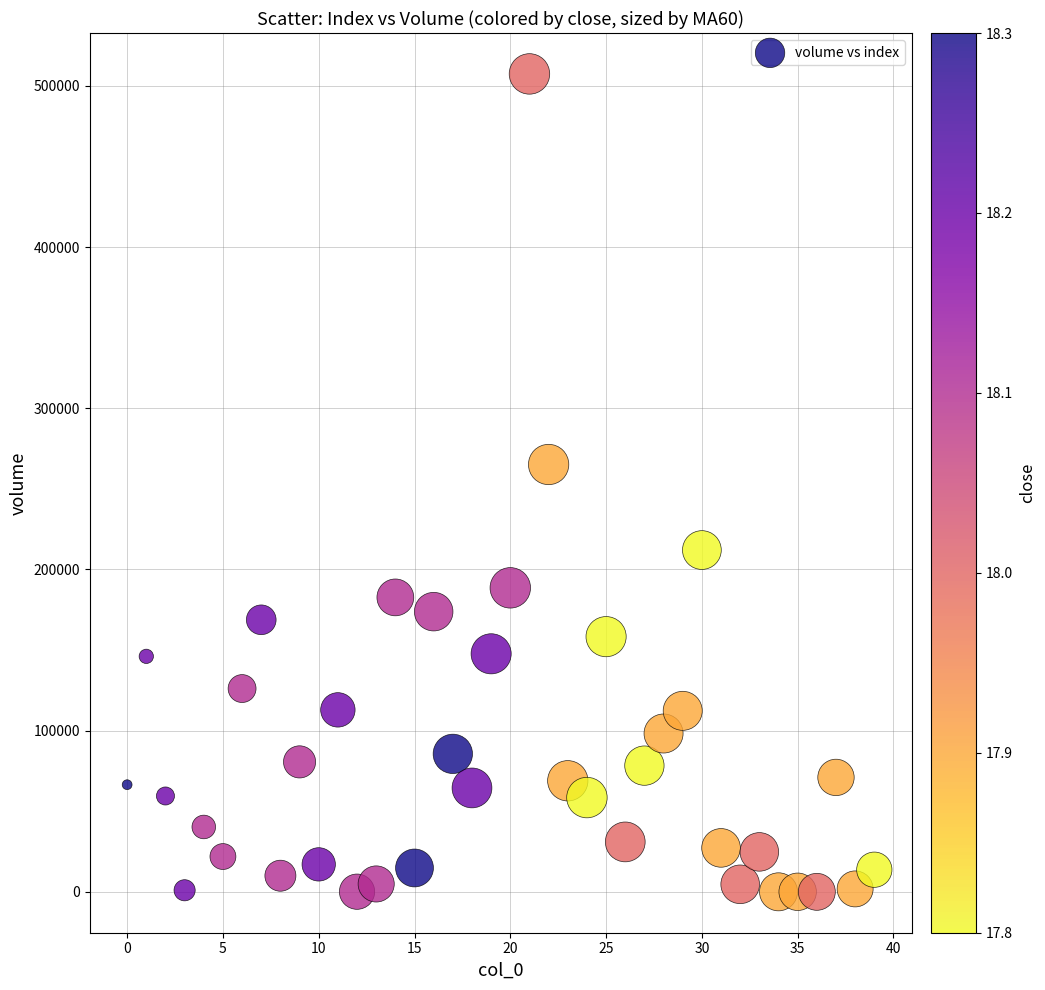

What is the range of Y values (max minus min)?

507380.0